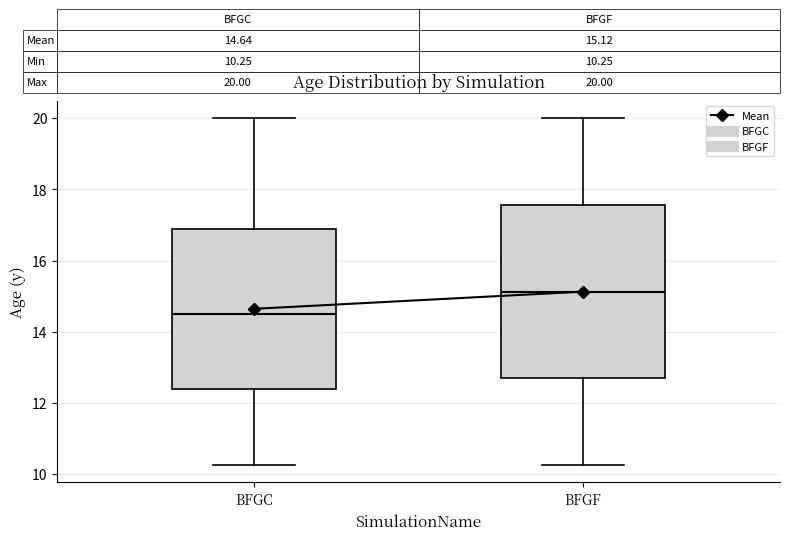

Which box's median line is the highest?

BFGF